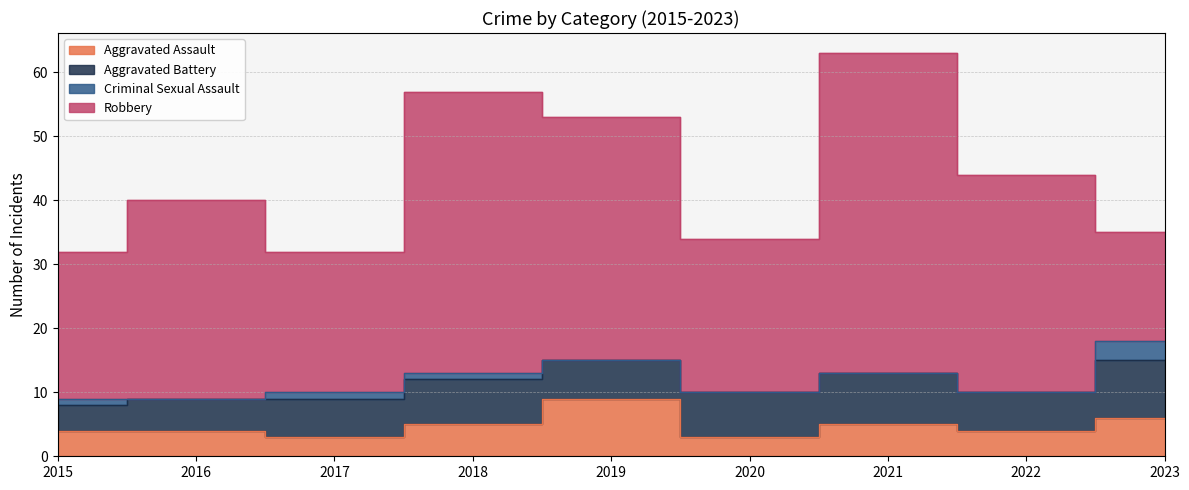

What is the value of the Aggravated Battery point at the 5th from the left?

6